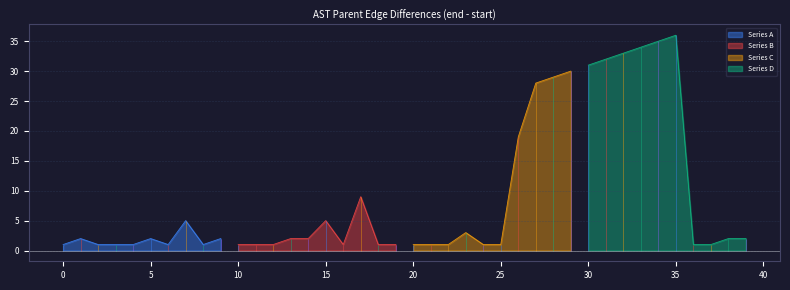

Count the number of categories in the chart.

40